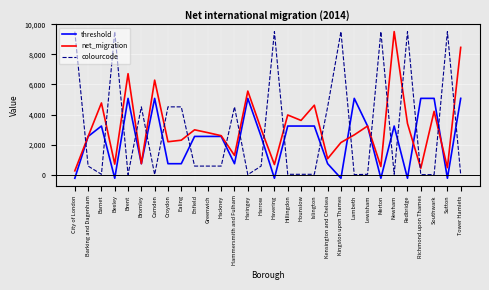

Which series changed the most between Croydon and Hammersmith and Fulham?

net_migration